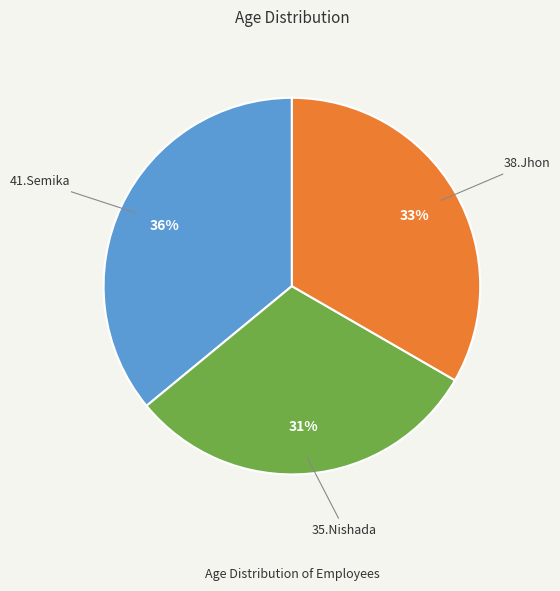

To the nearest percent, what is the average slice percentage?

33%